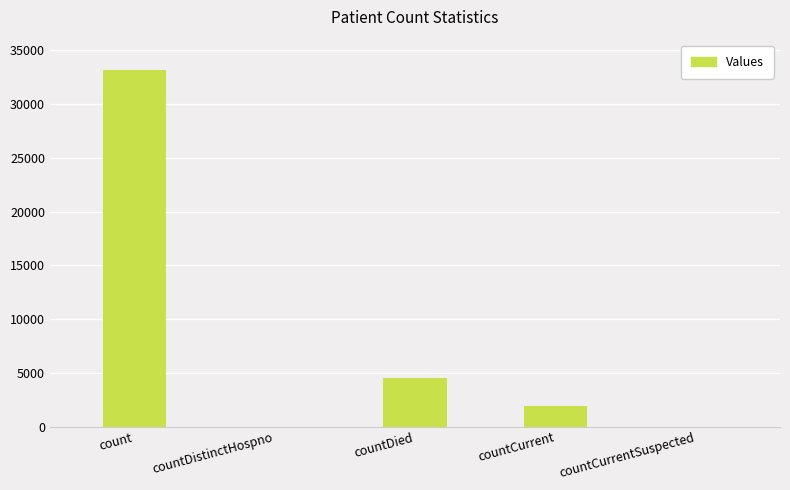

Reading left to right, transcribe all the data shown in this chart.

count=33135	countDistinctHospno=0	countDied=4554	countCurrent=1907	countCurrentSuspected=0